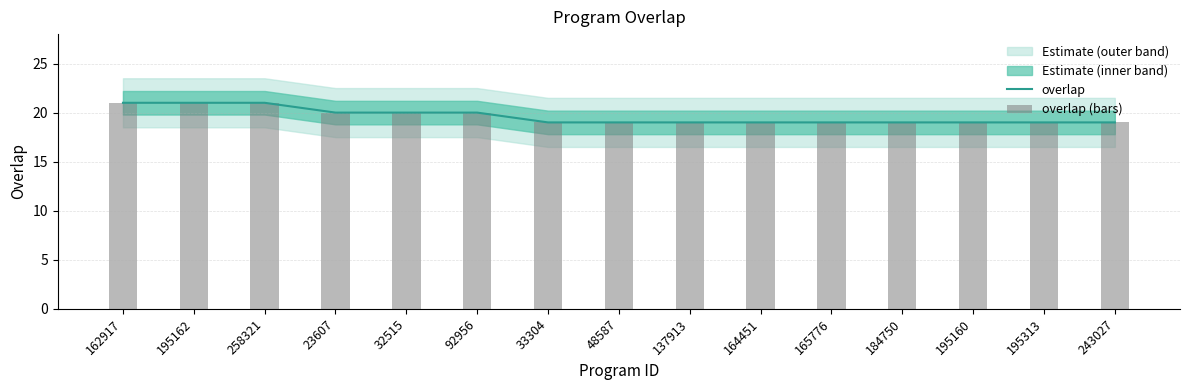

What position from the right is 195160?

3